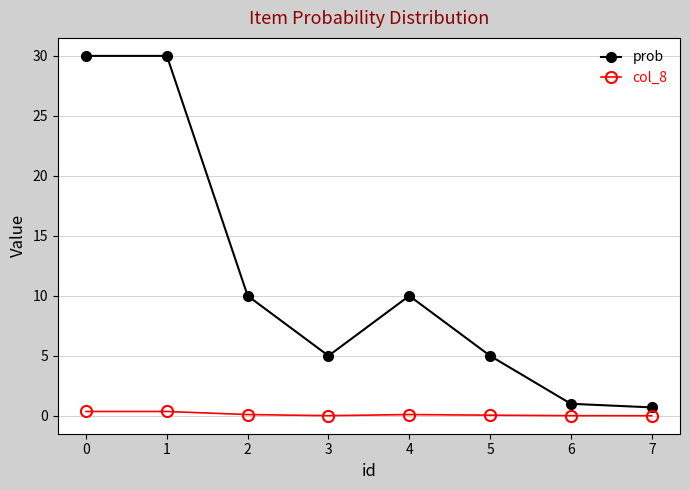

What is the difference between the second highest and minimum values in the prob series?

29.3